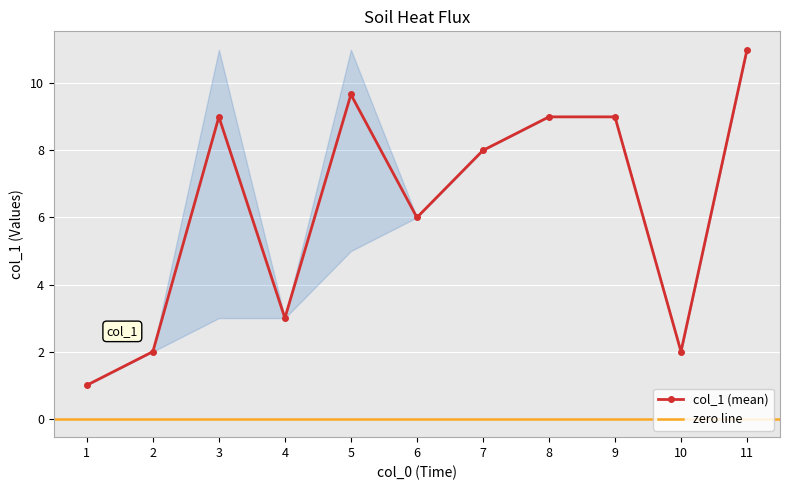

What is the change in value from 1 to 9?

+8